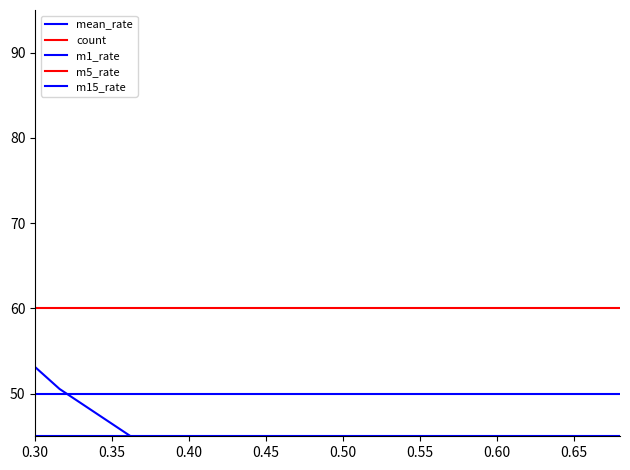

At 0.35, list the series in order from largest to smallest.

m5_rate, m1_rate, m15_rate, mean_rate, count